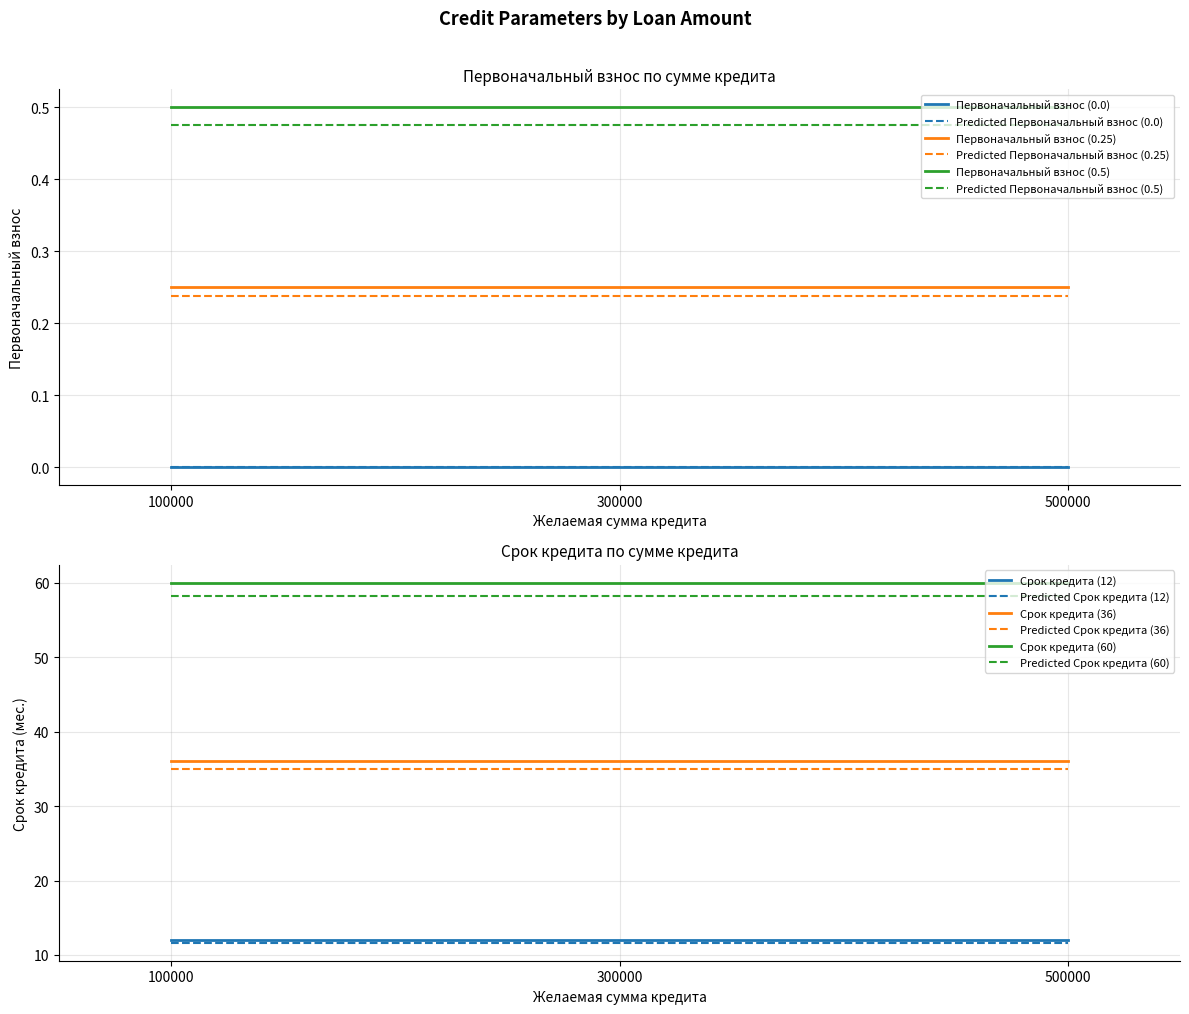

The value of Первоначальный взнос (0.25) at 500000.0 is 0.4. True or false?

False